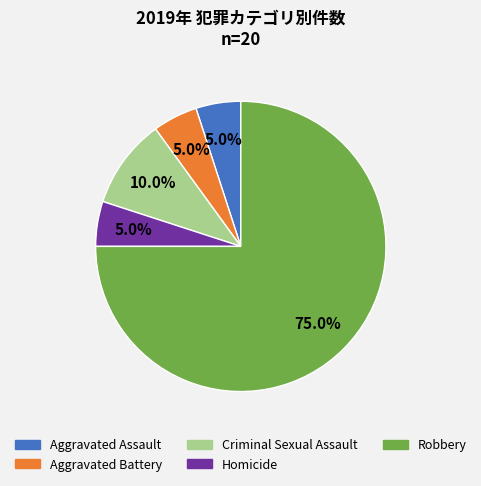

Which slice is the largest?

Robbery